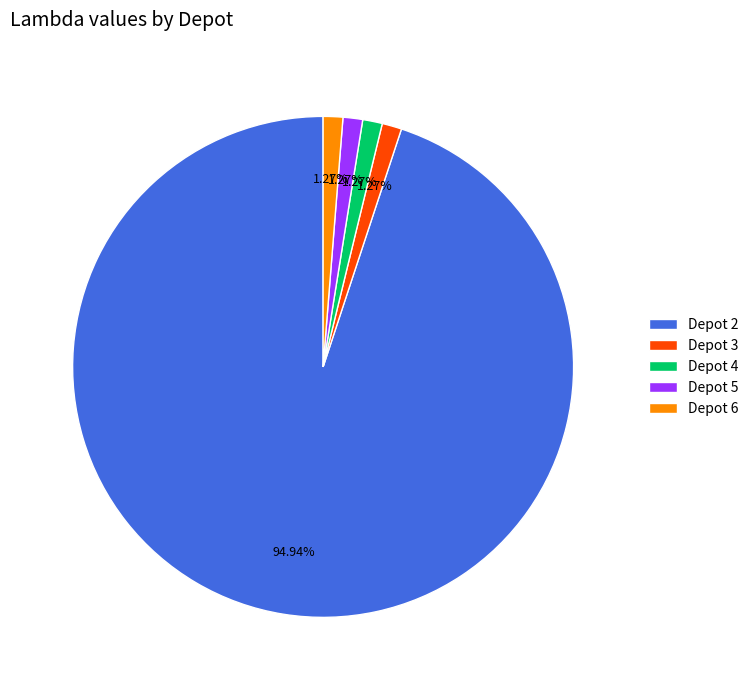

To the nearest percent, what percentage of the pie is Depot 4?

1%